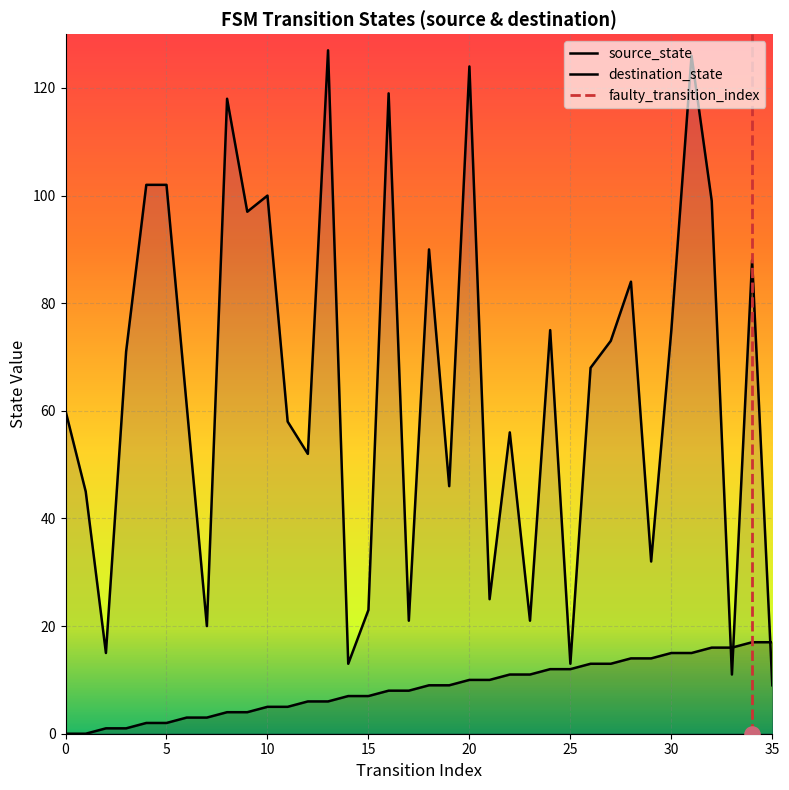

Which series reaches the minimum Y coordinate?

source_state